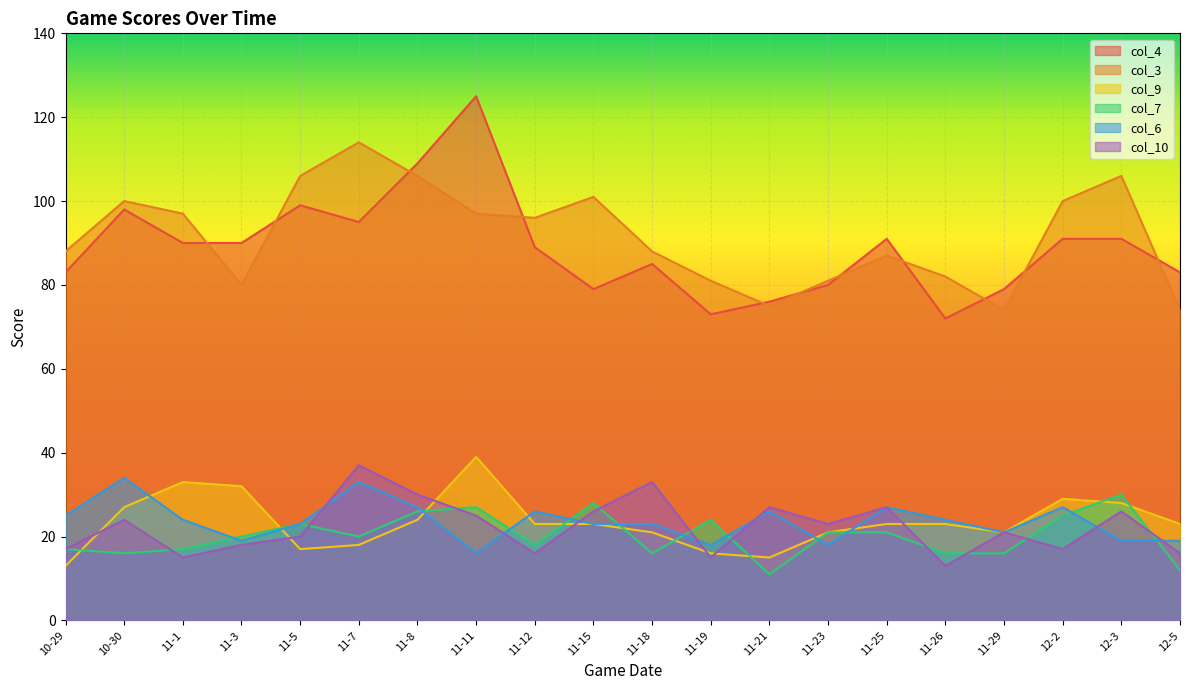

What is the label of the 20th point from the left?

12-5